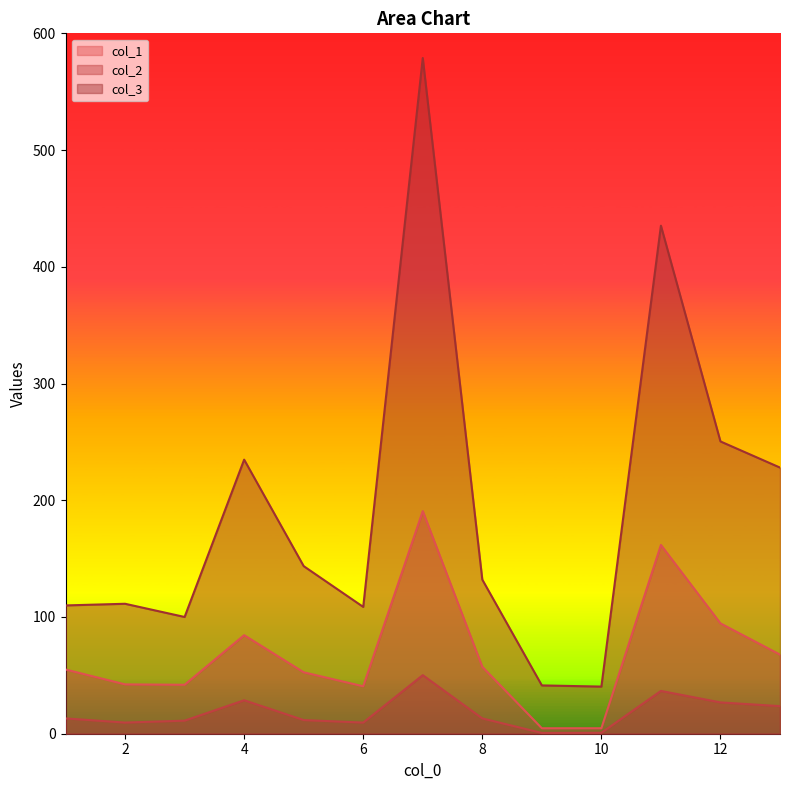

True or false: col_1 and col_2 cross at least once.

False